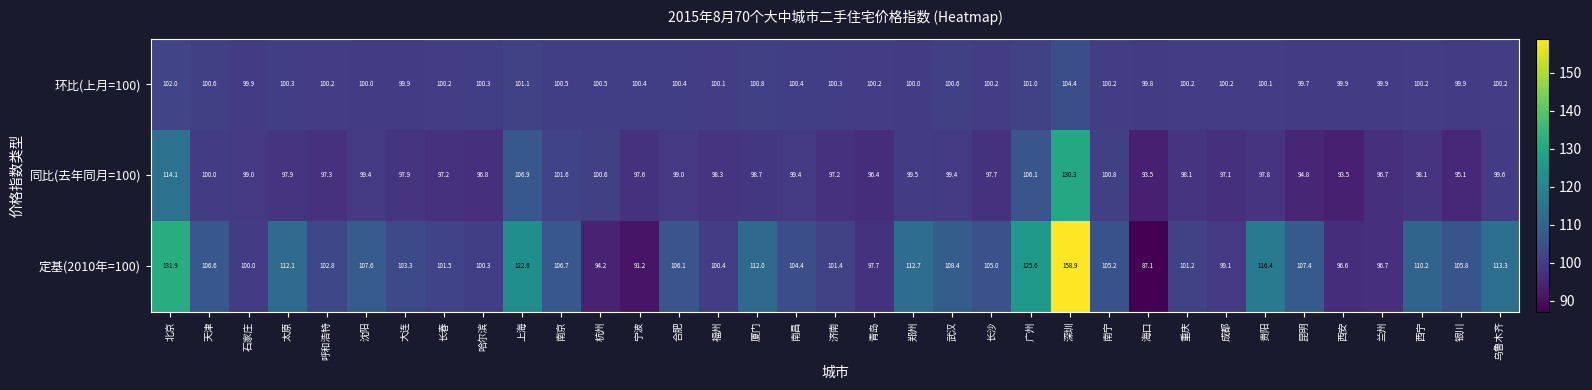

Between 南昌 and 兰州, which series saw the biggest shift?

定基(2010年=100)